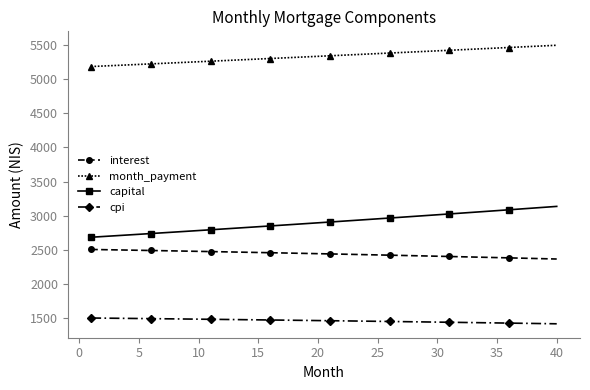

What is the value of the capital point at the 3rd from the left?

2704.5